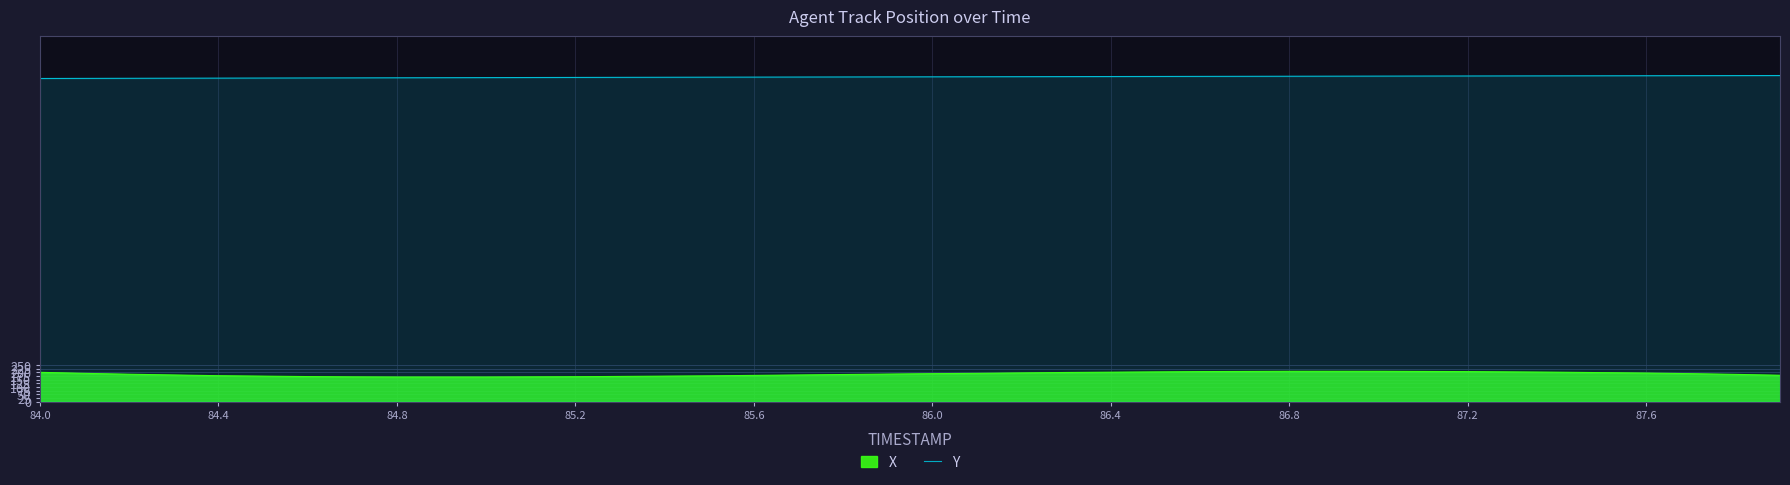

The value of X at 84.8 is 168.0. True or false?

True